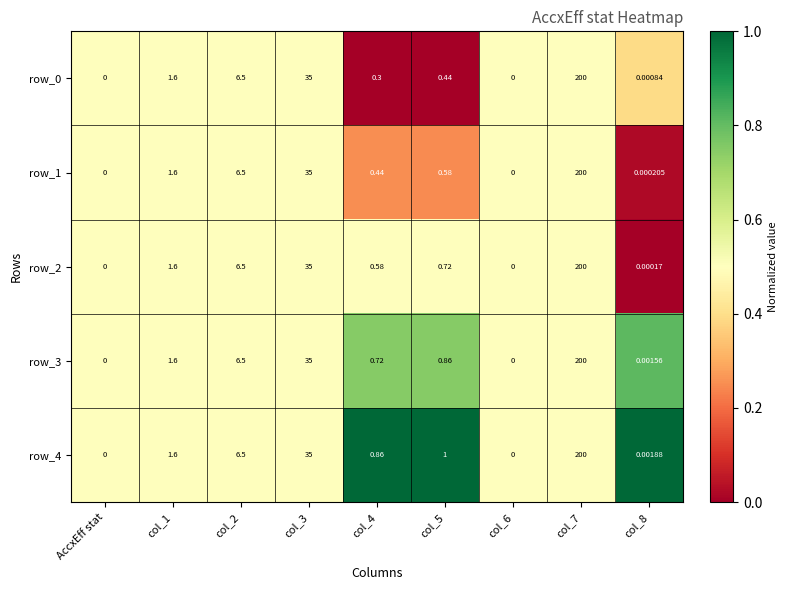

What is the total value across all series at col_5?

3.6